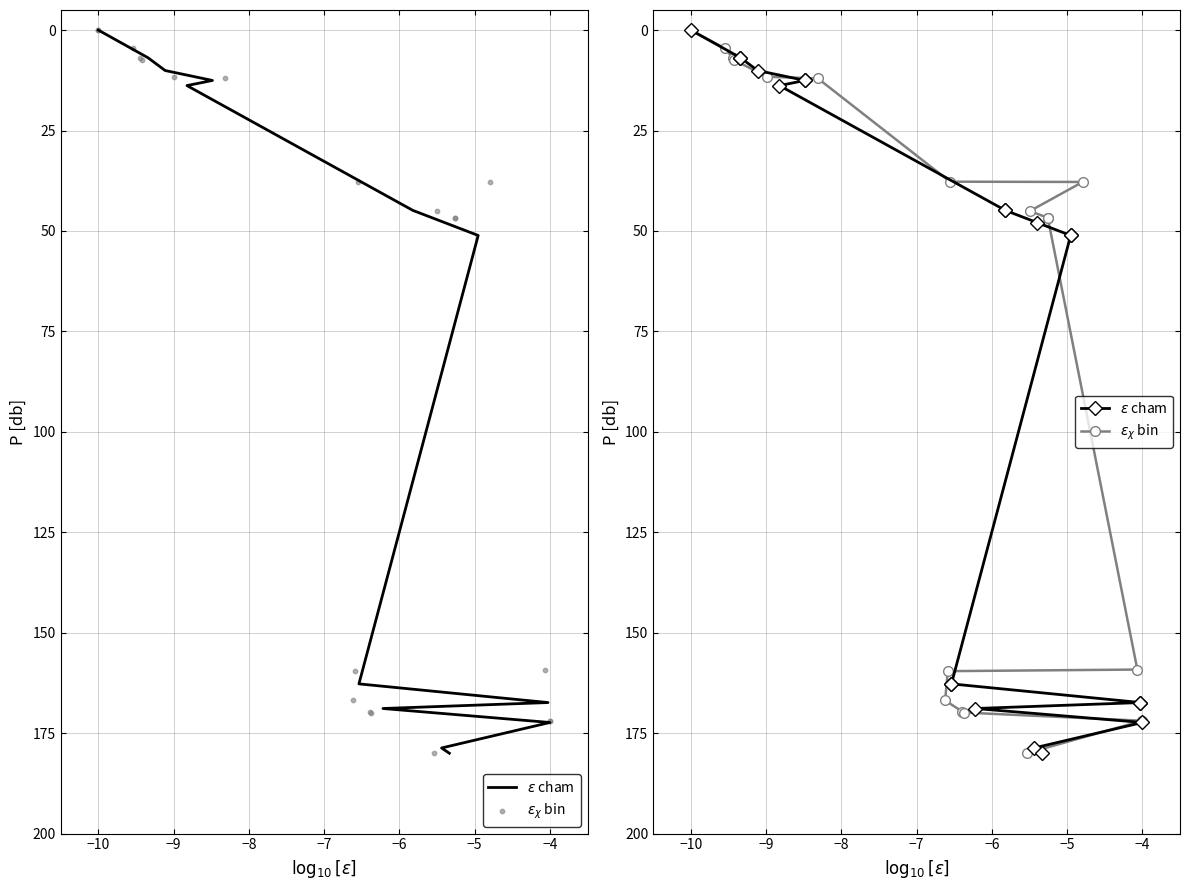

Which series reaches the maximum Y coordinate?

$\epsilon$ cham